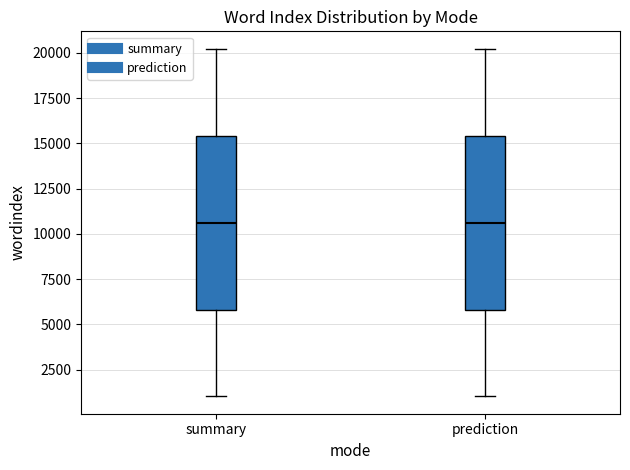

Reading left to right, read every box against the y-axis: the position of its median line, the range the box covers, and the ends of its whiskers. The values are not printed on the chart, so give them approximately, as read against the axis.

summary: median 10500, box 6000 to 15500, whiskers 1000 to 20000
prediction: median 10500, box 6000 to 15500, whiskers 1000 to 20000